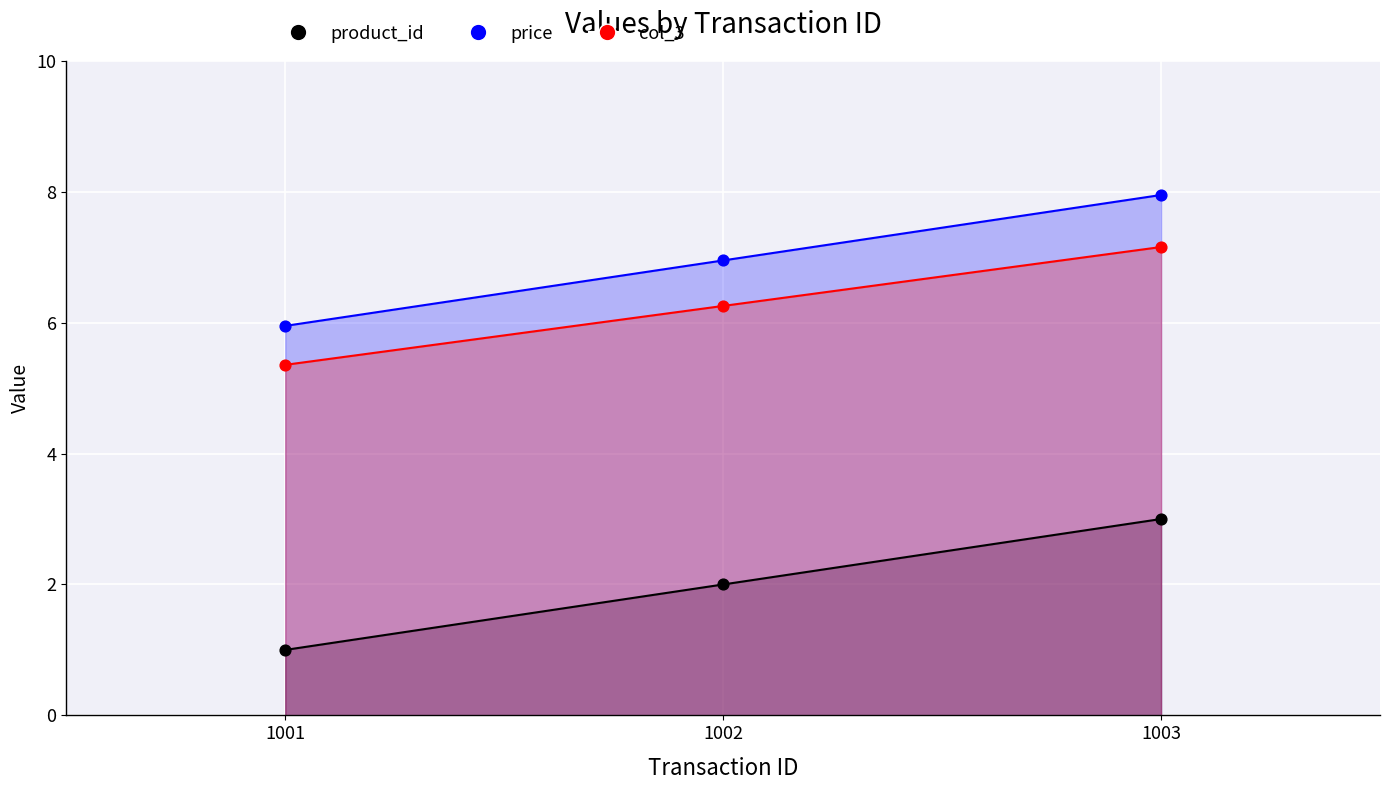

At which category is the sum across all series the highest?

1003